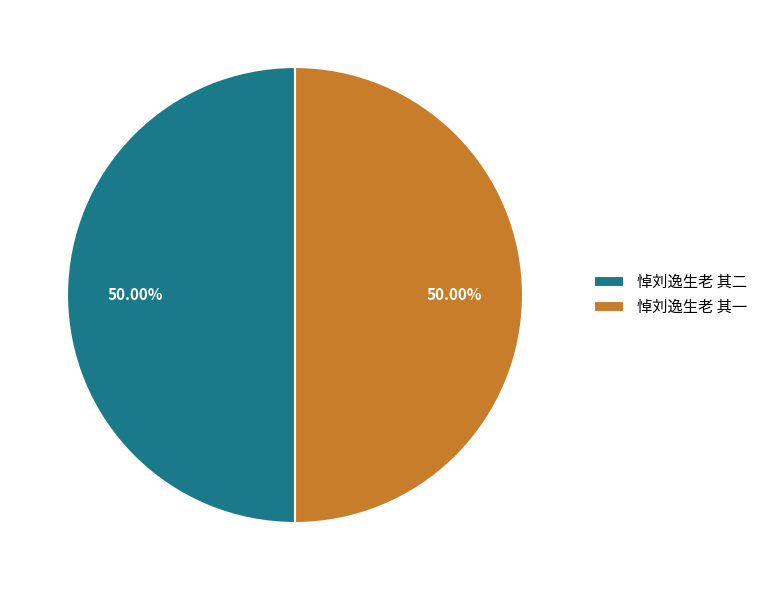

To the nearest percent, what is the average slice percentage?

50%